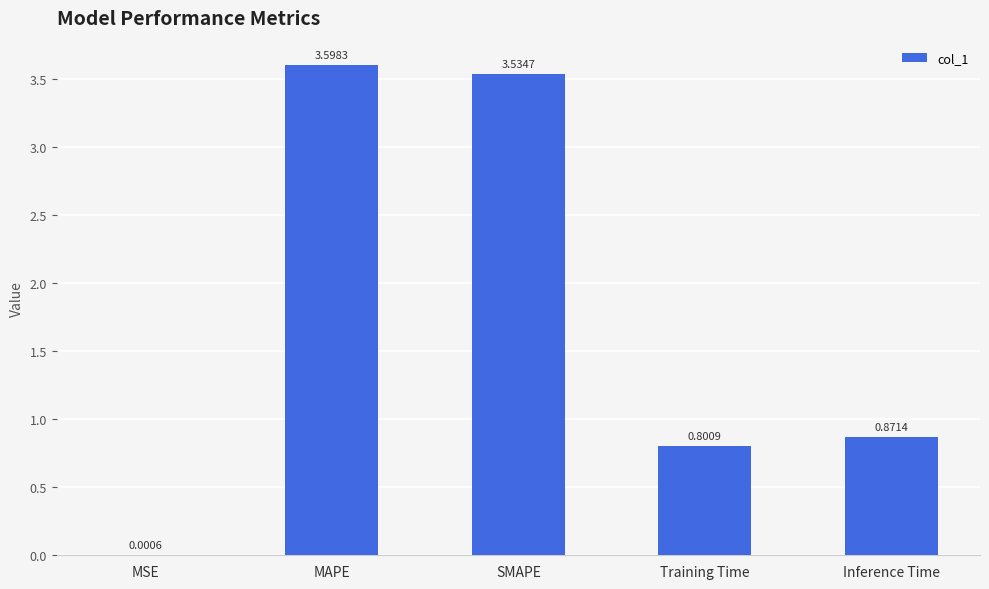

Where is the data nearest to the value 1?

Inference Time